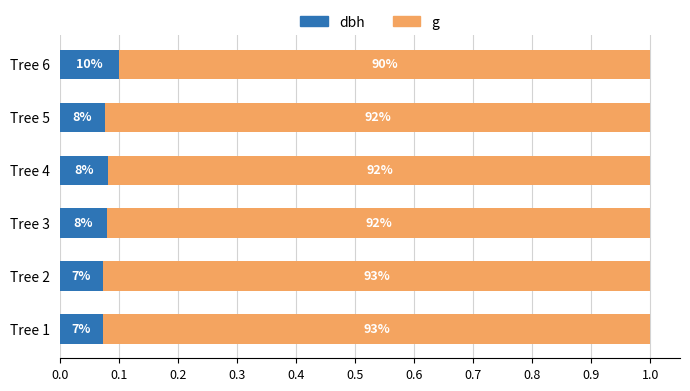

What are all the series names shown in the legend?

dbh, g